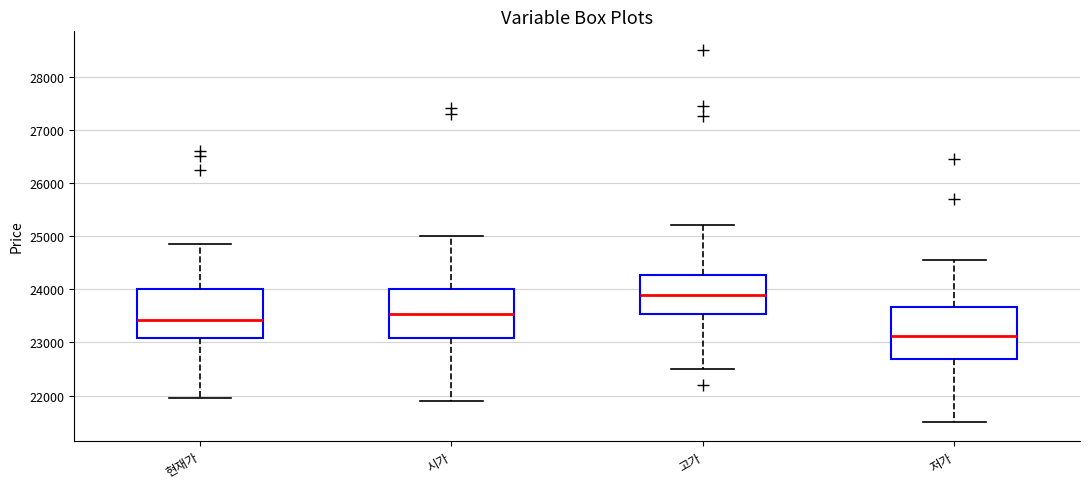

Reading left to right, transcribe this box plot: for each box, give where its median line is, the range the box spans, and where its two whiskers end, as read against the y-axis. The values are not printed on the chart, so give them approximately, as read against the axis.

현재가: median 23400, box 23100 to 24000, whiskers 22000 to 24900
시가: median 23500, box 23100 to 24000, whiskers 21900 to 25000
고가: median 23900, box 23500 to 24300, whiskers 22500 to 25200
저가: median 23100, box 22700 to 23700, whiskers 21500 to 24600